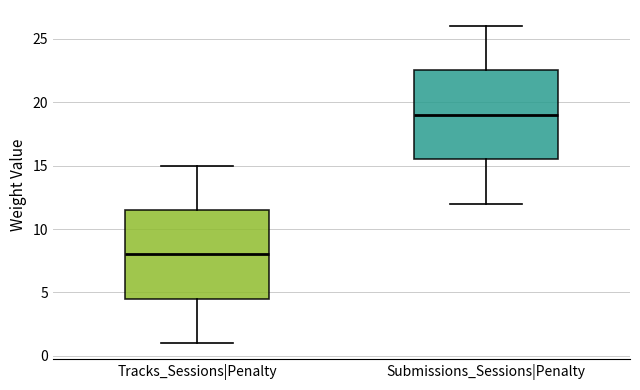

Which box's median line is the lowest?

Tracks_Sessions|Penalty